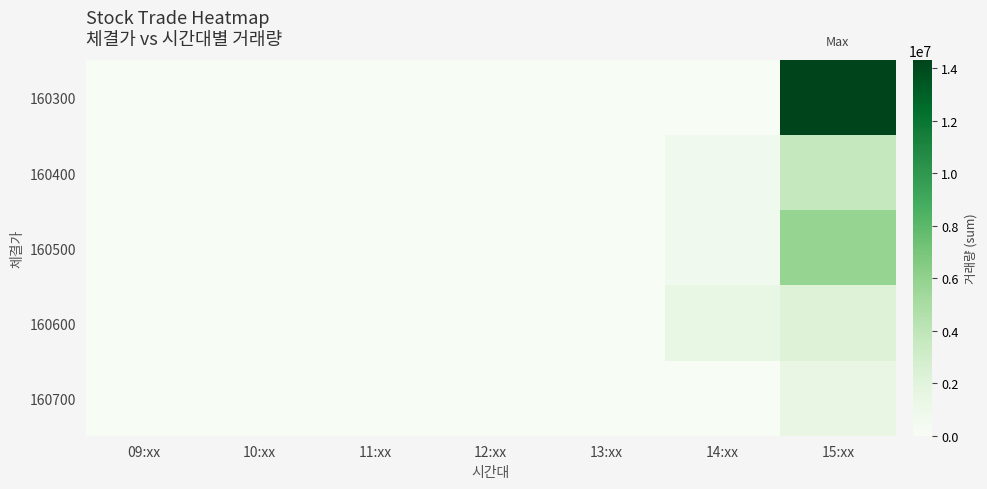

Which has a higher value, 09:xx or 14:xx?

09:xx